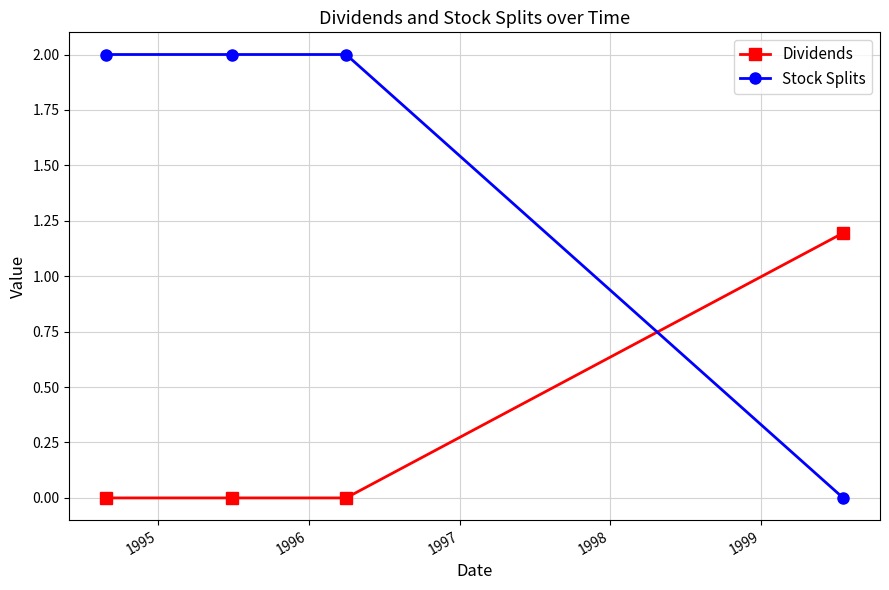

What is the greatest value displayed?

2.0